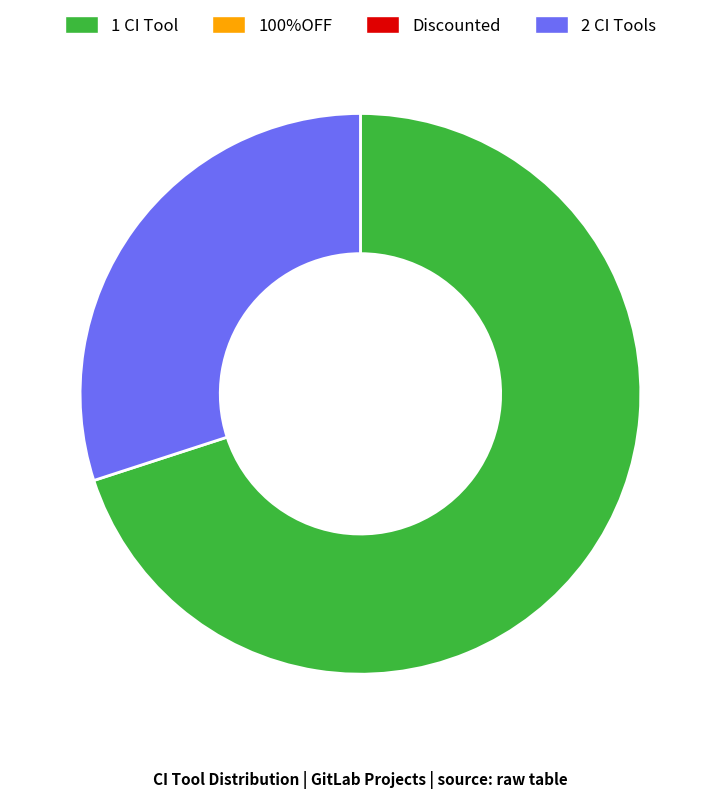

How many segments does this pie chart have?

2